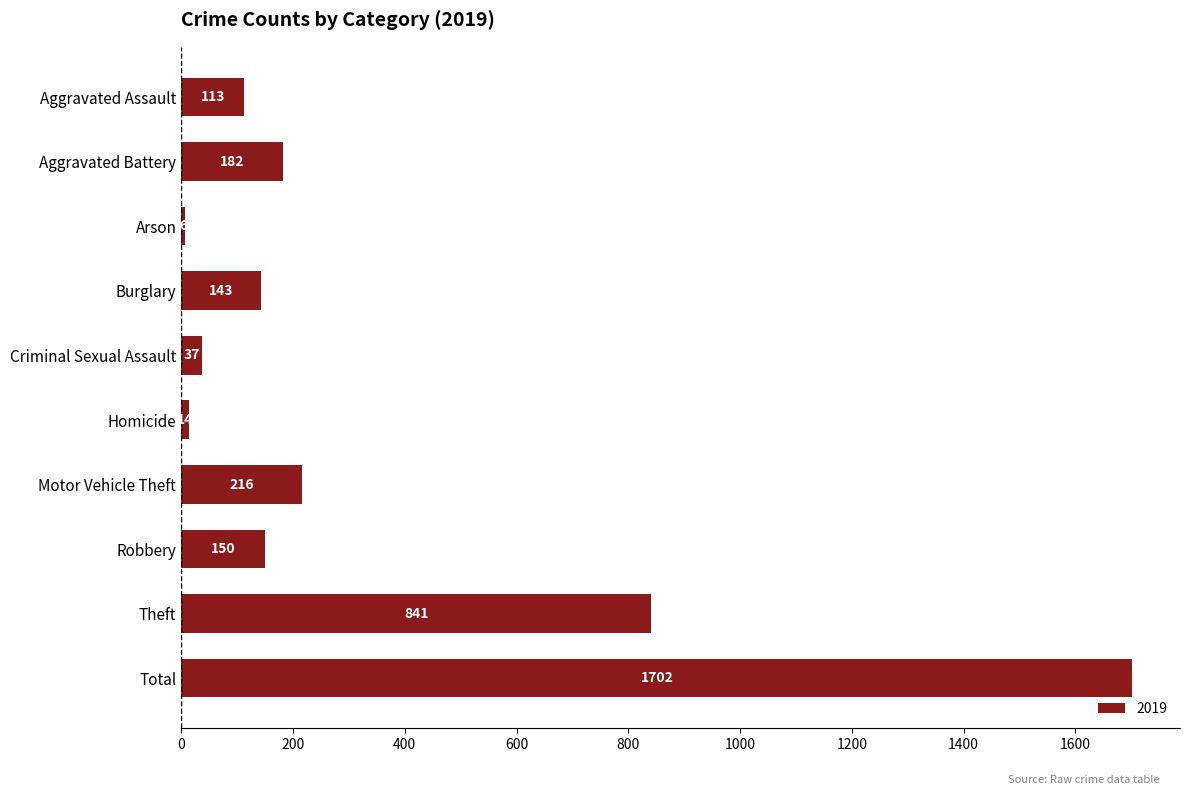

What is the label of the 7th bar from the bottom?

Burglary